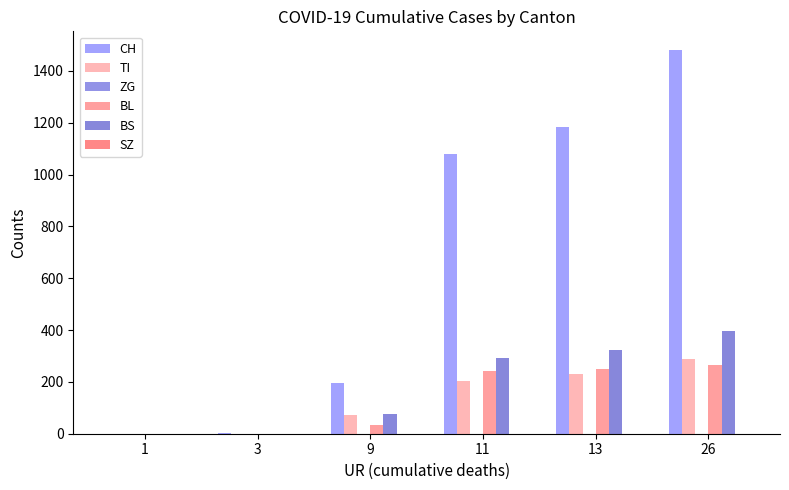

Reading left to right, transcribe all the data shown in this chart.

CH: 0	3	194	1079	1183	1479
TI: 0	0	71	202	229	287
ZG: 0	0	0	0	0	0
BL: 0	0	35	242	249	266
BS: 0	0	78	292	323	397
SZ: 0	0	0	0	0	0